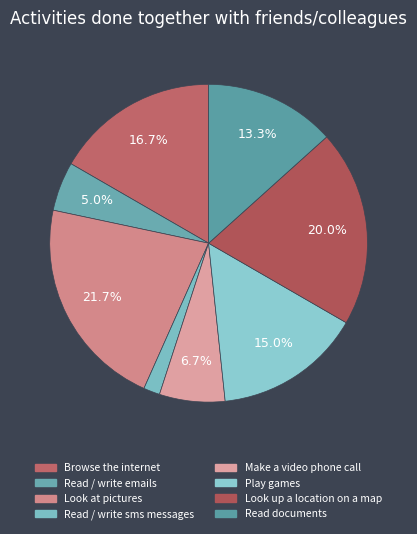

What is the total percentage of Look at pictures and Read documents?

35.0%